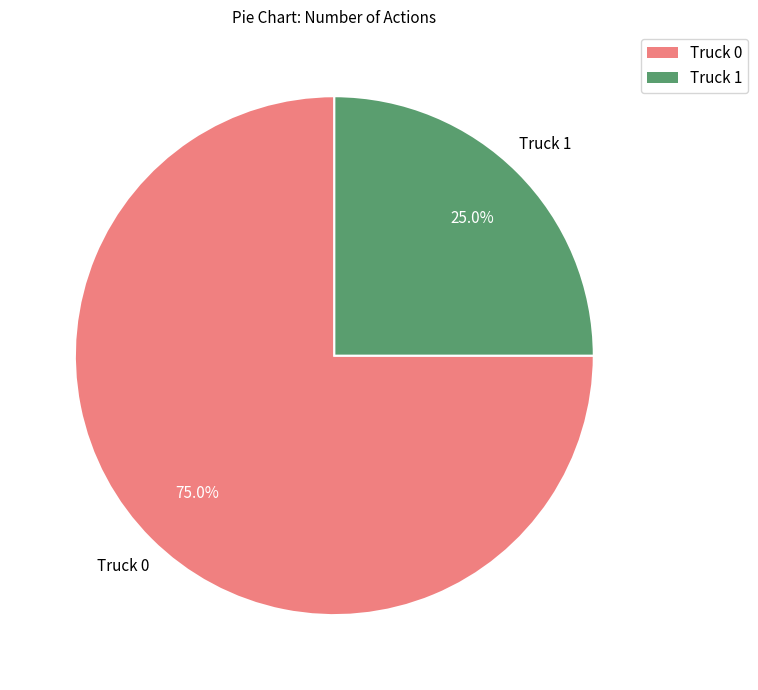

To the nearest percent, what is the difference between the Truck 1 and Truck 0 slice percentages?

50%